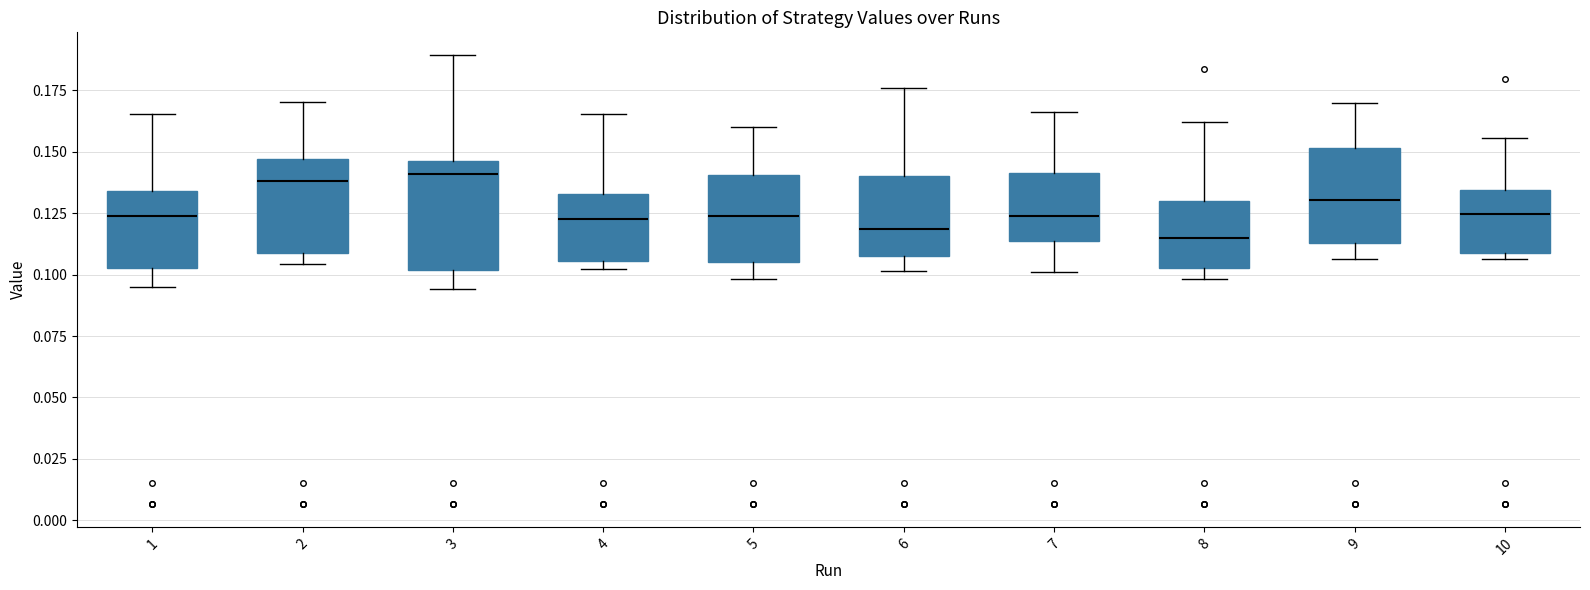

Reading left to right, read every box against the y-axis: the position of its median line, the range the box covers, and the ends of its whiskers. The values are not printed on the chart, so give them approximately, as read against the axis.

1: median 0.125, box 0.105 to 0.135, whiskers 0.095 to 0.165
2: median 0.140, box 0.110 to 0.145, whiskers 0.105 to 0.170
3: median 0.140, box 0.100 to 0.145, whiskers 0.095 to 0.190
4: median 0.125, box 0.105 to 0.135, whiskers 0.100 to 0.165
5: median 0.125, box 0.105 to 0.140, whiskers 0.100 to 0.160
6: median 0.120, box 0.110 to 0.140, whiskers 0.100 to 0.175
7: median 0.125, box 0.115 to 0.140, whiskers 0.100 to 0.165
8: median 0.115, box 0.105 to 0.130, whiskers 0.100 to 0.160
9: median 0.130, box 0.115 to 0.150, whiskers 0.105 to 0.170
10: median 0.125, box 0.110 to 0.135, whiskers 0.105 to 0.155